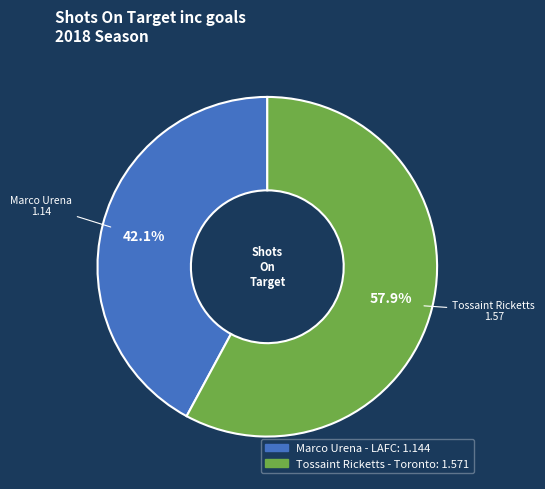

Do Tossaint Ricketts - Toronto and Marco Urena - LAFC together represent more than half of the pie?

Yes